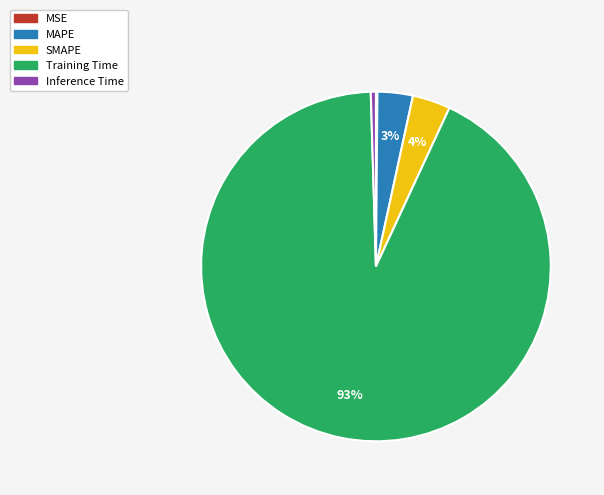

The SMAPE slice represents 4% of the pie. True or false?

True